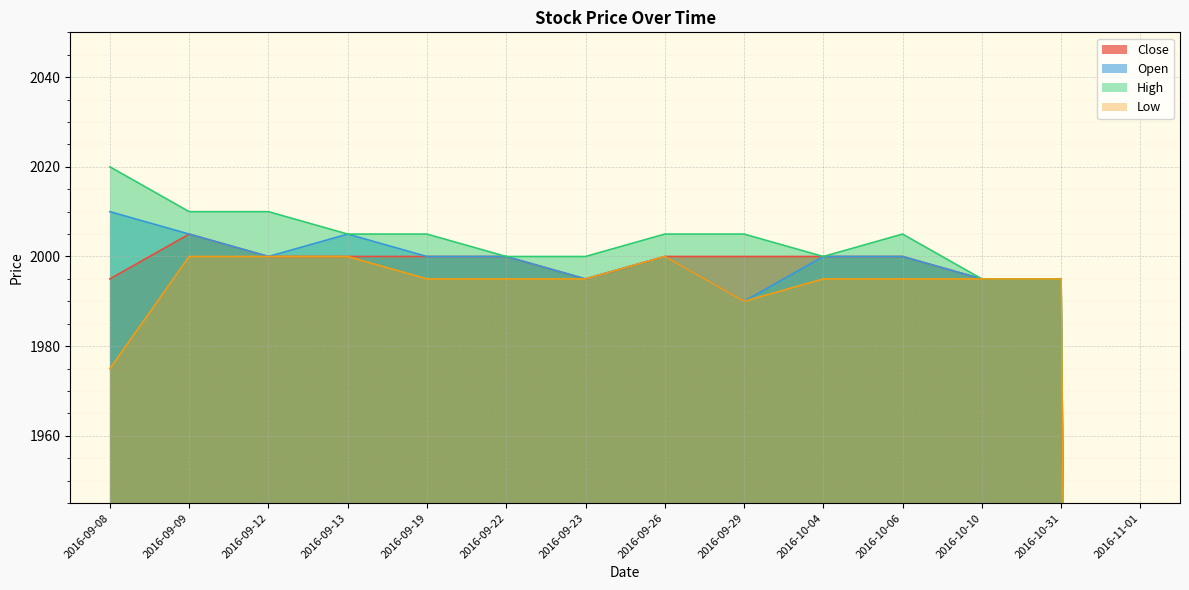

Is the value of Close at 2016-10-31 greater than the value of Open at 2016-10-31?

No